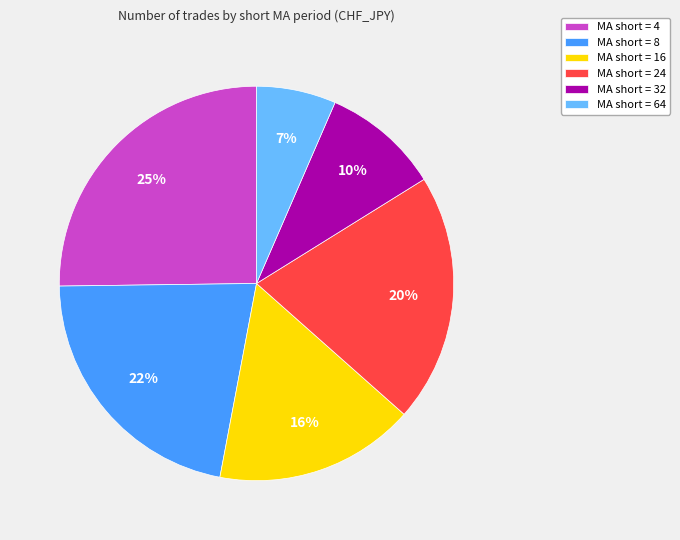

Which category has the biggest portion of the pie?

MA short = 4